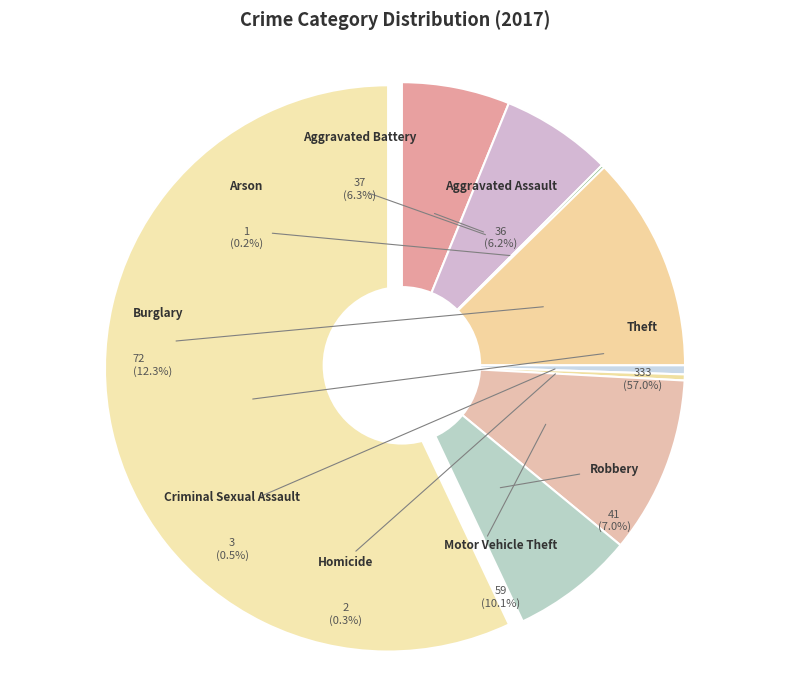

Is it true that Homicide is 0% of the pie?

True